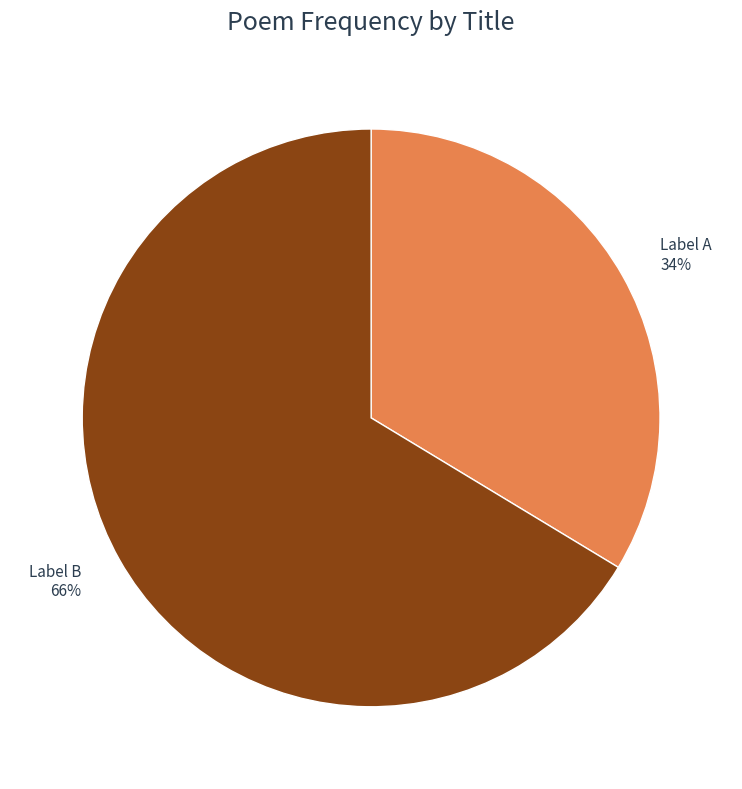

Does any single category account for the majority?

Yes